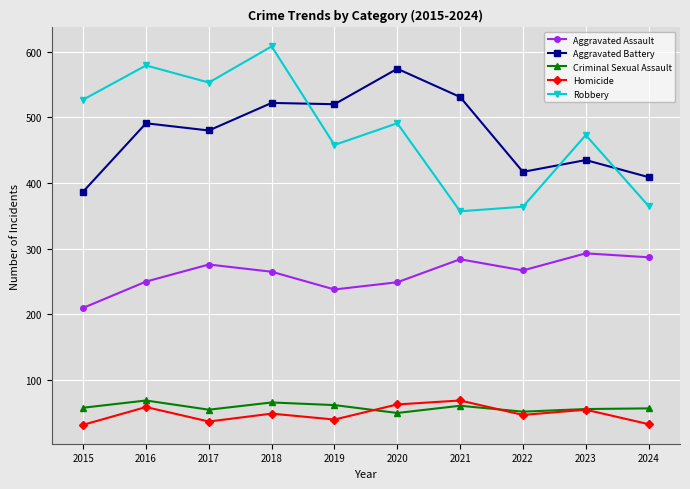

The value of Criminal Sexual Assault at 2019 is 32. True or false?

False